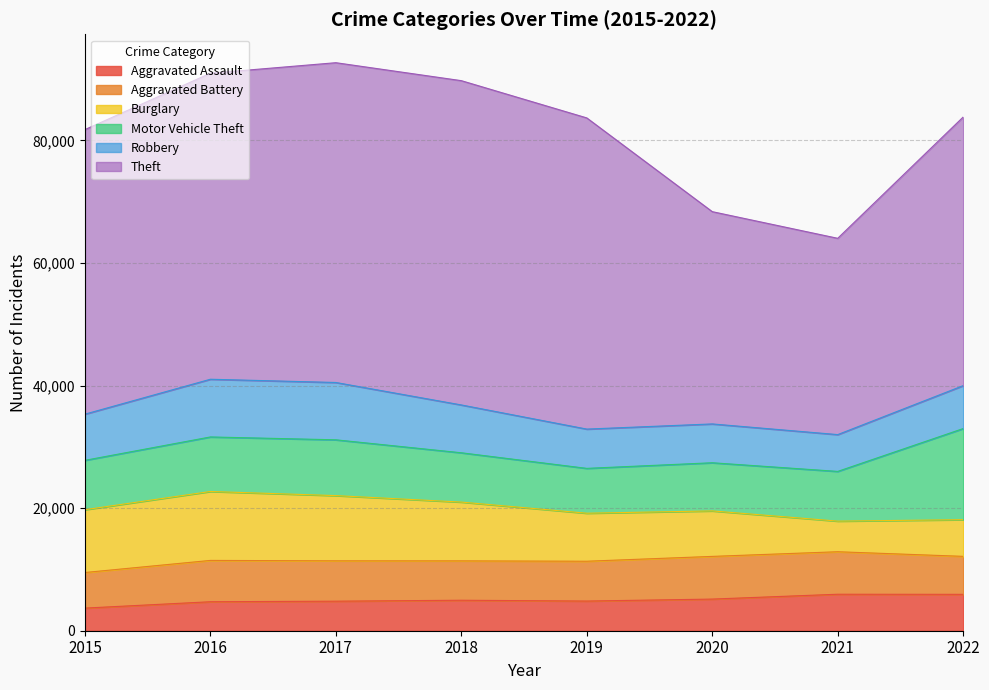

Reading left to right, list all the values displayed in this chart.

Aggravated Assault: 2015=3690	2016=4728	2017=4819	2018=4973	2019=4840	2020=5162	2021=5953	2022=5937
Aggravated Battery: 2015=5806	2016=6743	2017=6584	2018=6424	2019=6497	2020=6964	2021=6933	2022=6196
Burglary: 2015=10247	2016=11246	2017=10640	2018=9591	2019=7834	2020=7422	2021=4995	2022=5982
Motor Vehicle Theft: 2015=8054	2016=8897	2017=9104	2018=8043	2019=7316	2020=7855	2021=8111	2022=14868
Robbery: 2015=7534	2016=9414	2017=9351	2018=7804	2019=6408	2020=6334	2021=6004	2022=7003
Theft: 2015=46425	2016=49927	2017=52172	2018=52906	2019=50768	2020=34633	2021=32025	2022=43824